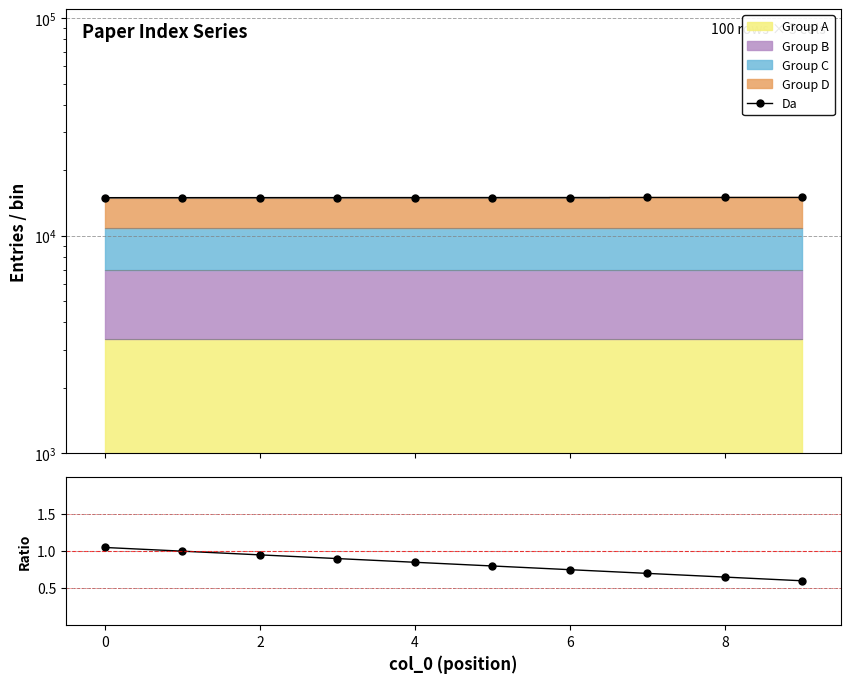

Which series changed the most between 0 and 8?

Da